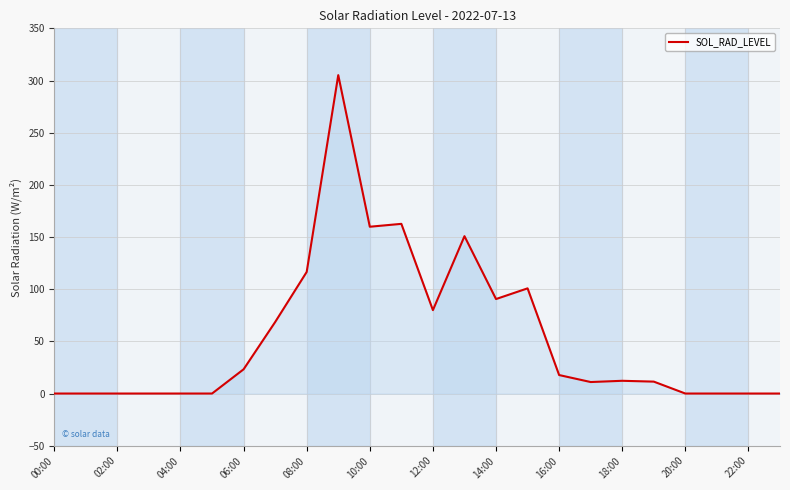

What is the greatest value displayed?

305.2